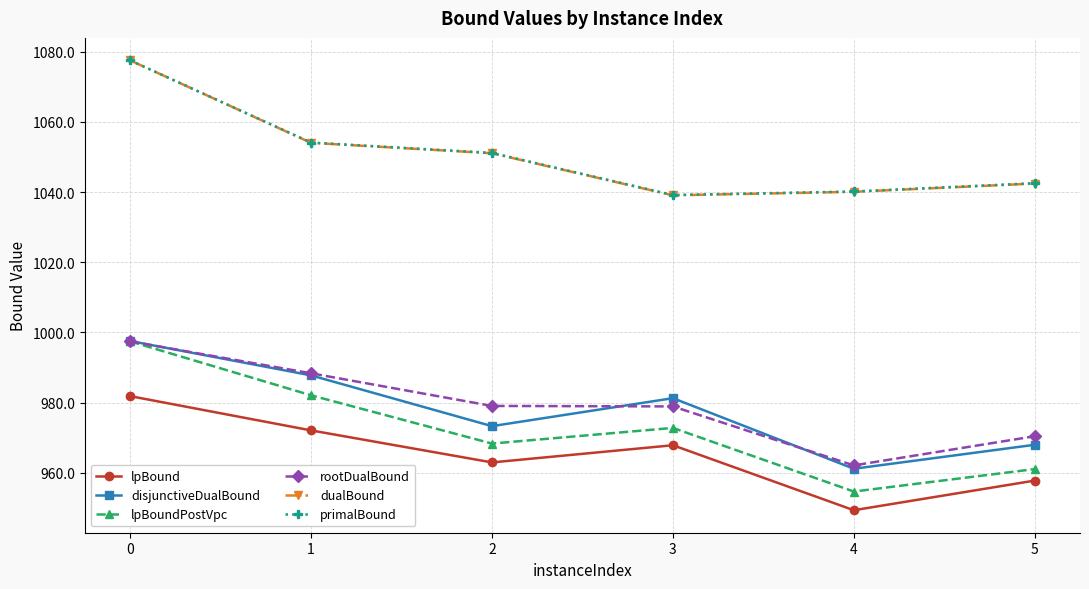

The value of lpBound at 3 is 967.9. True or false?

True